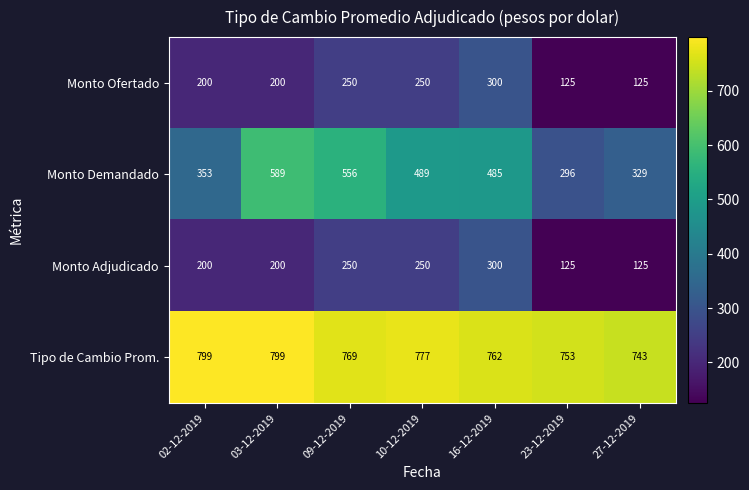

Which series has the largest total across all categories?

Tipo de Cambio Prom.